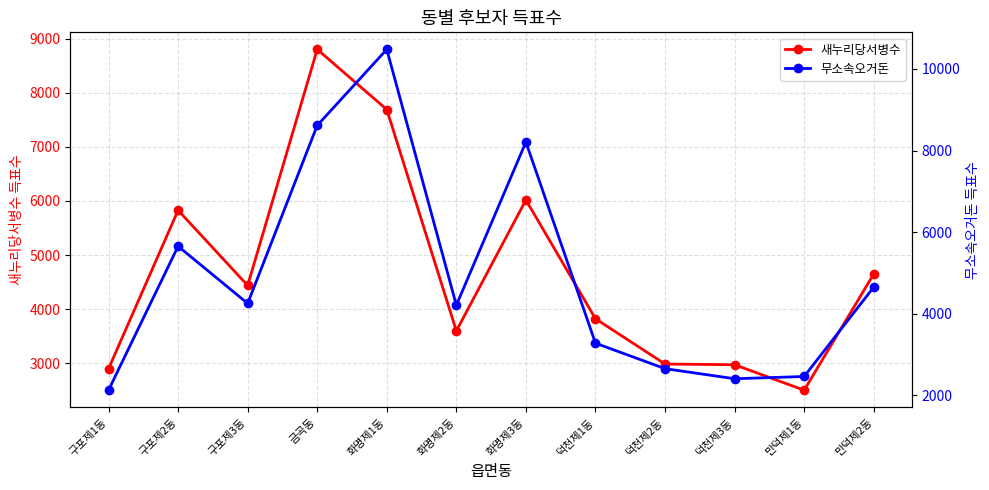

What is the difference between the maximum and second lowest values in the 무소속오거돈 series?

8070